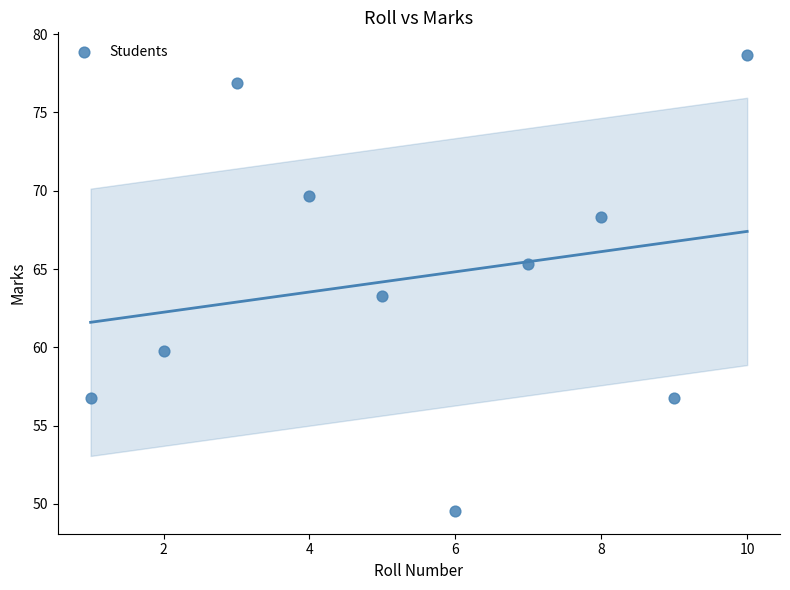

What Y value in the scatter plot is closest to 64?

63.3